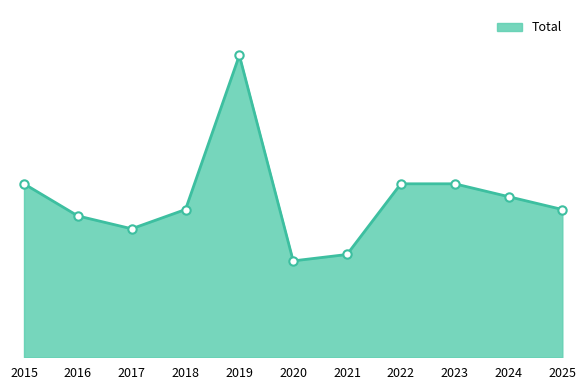

What is the sum of the values at 2015 and 2016?

49